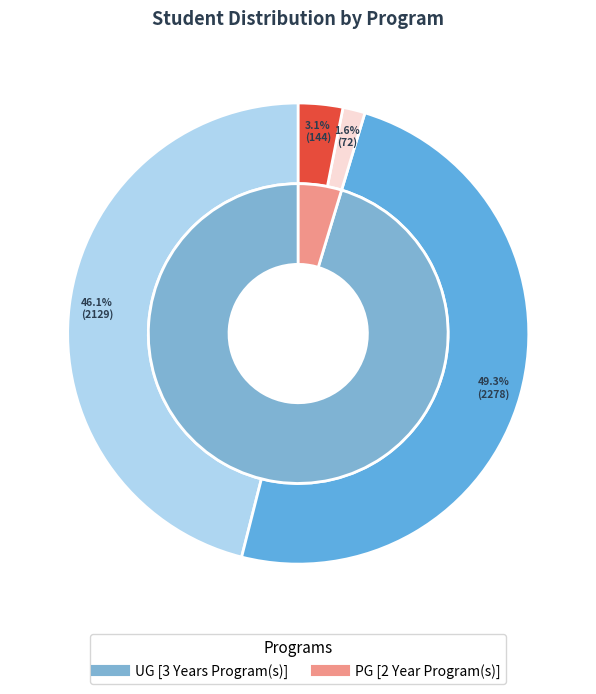

Which slice is the smallest?

PG [2 Year Program(s)]